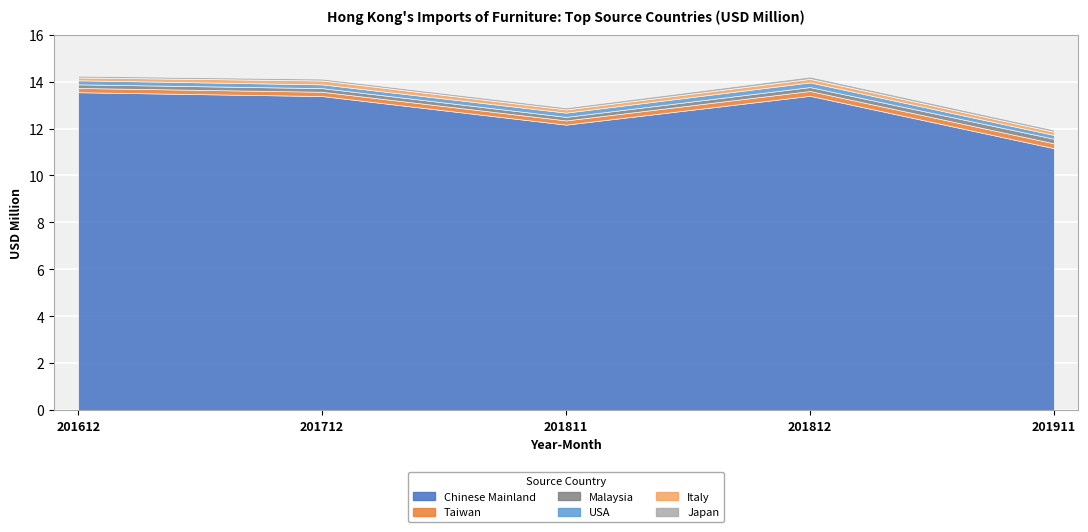

The value of USA at 201811 is 0.2. True or false?

True